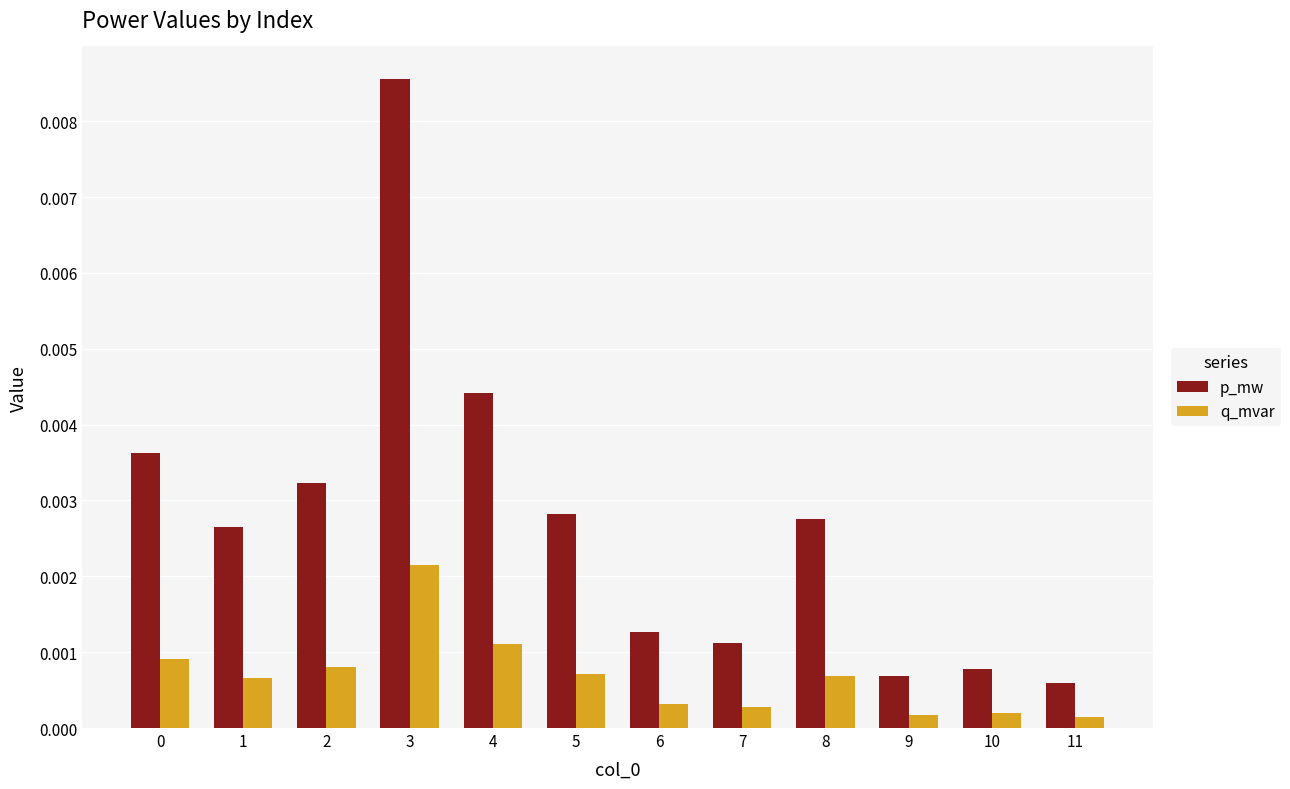

Rank the series by their maximum value, from highest to lowest.

p_mw, q_mvar